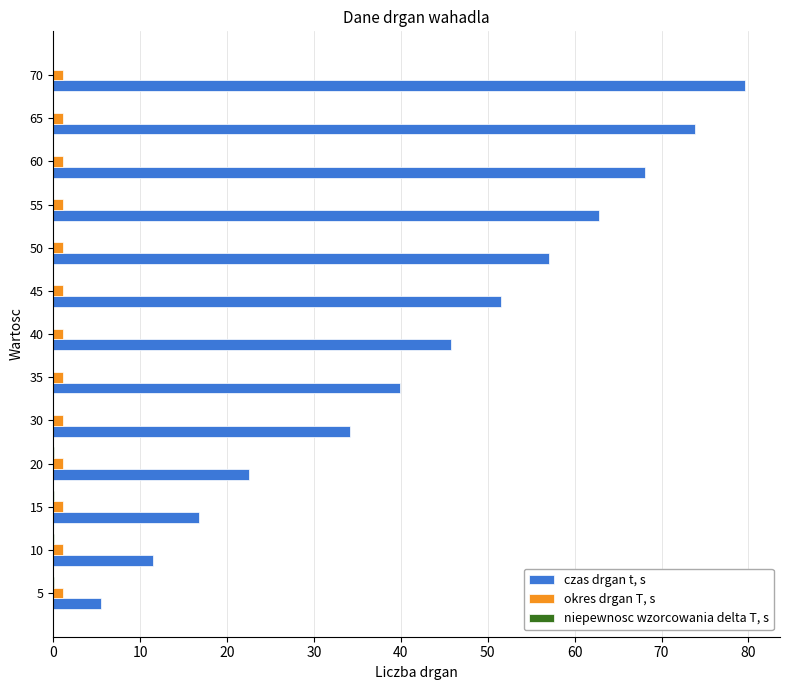

Which series changed the most between 50 and 60?

czas drgan t, s